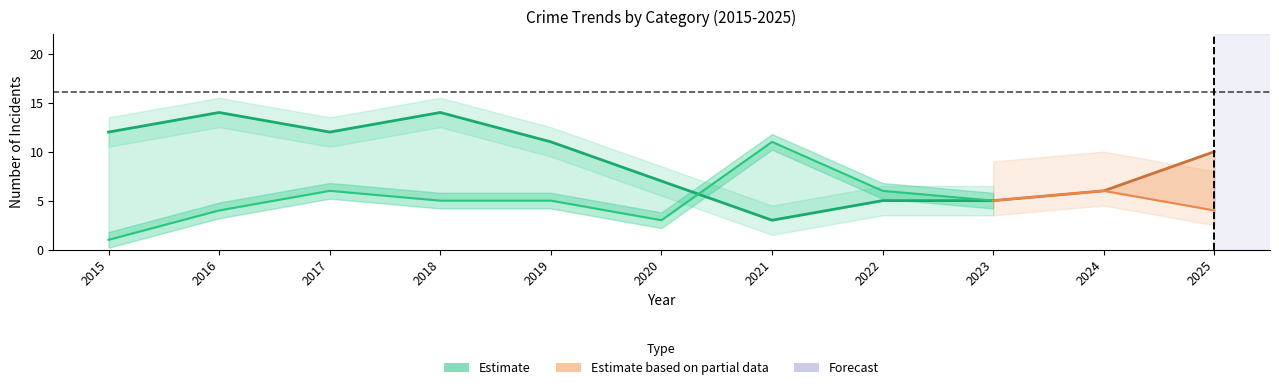

How many points are lower than both their immediate neighbors (excluding endpoints)?

2